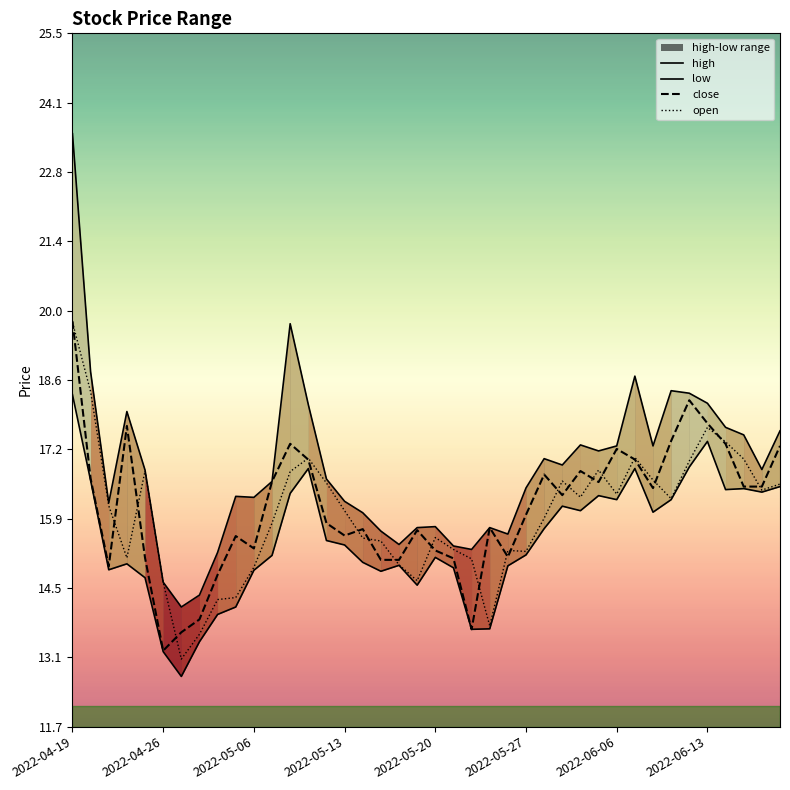

At which label does close first exceed 16?

2022-04-19